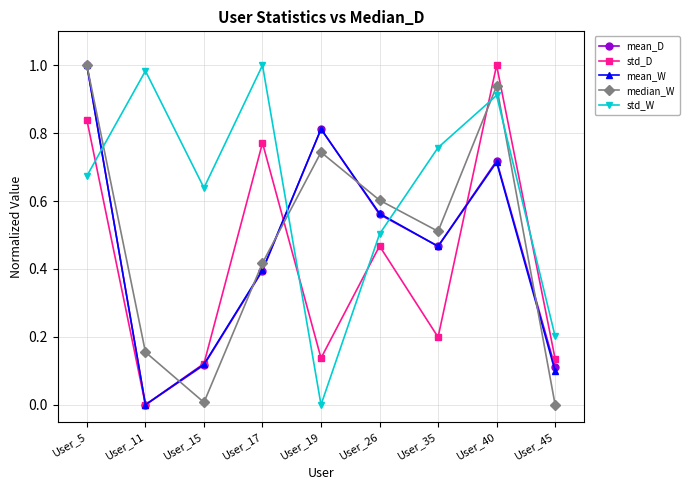

Which series changed the most between User_15 and User_35?

median_W